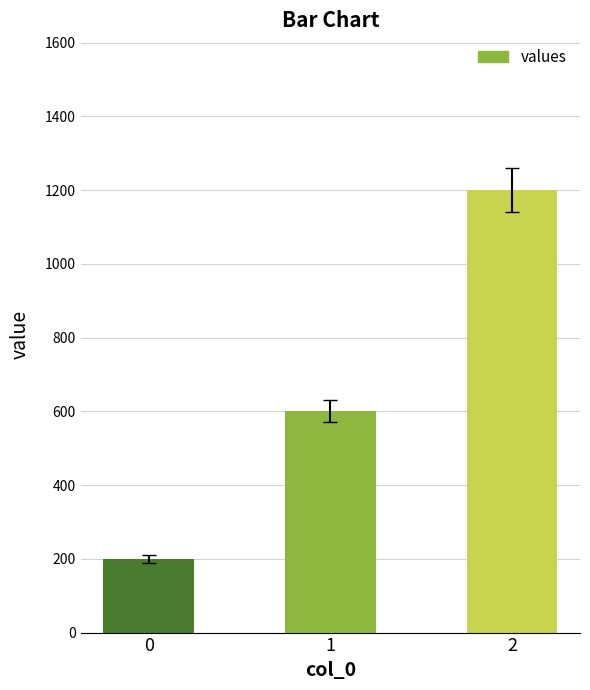

Rank the categories by value from lowest to highest.

0, 1, 2